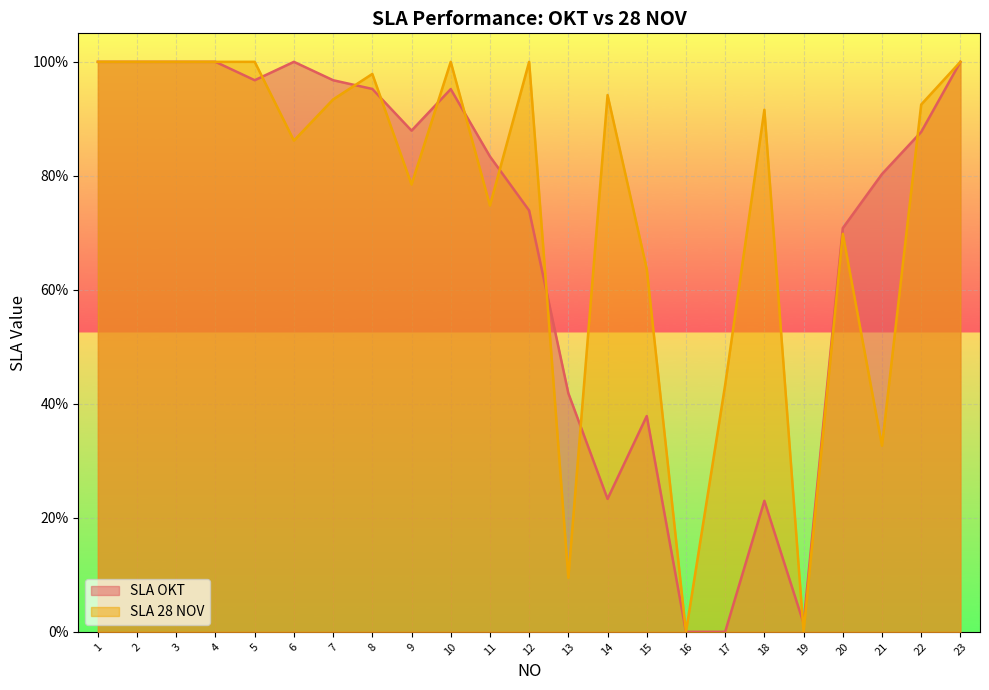

The SLA OKT series shows 0.0 at 19. True or false?

True